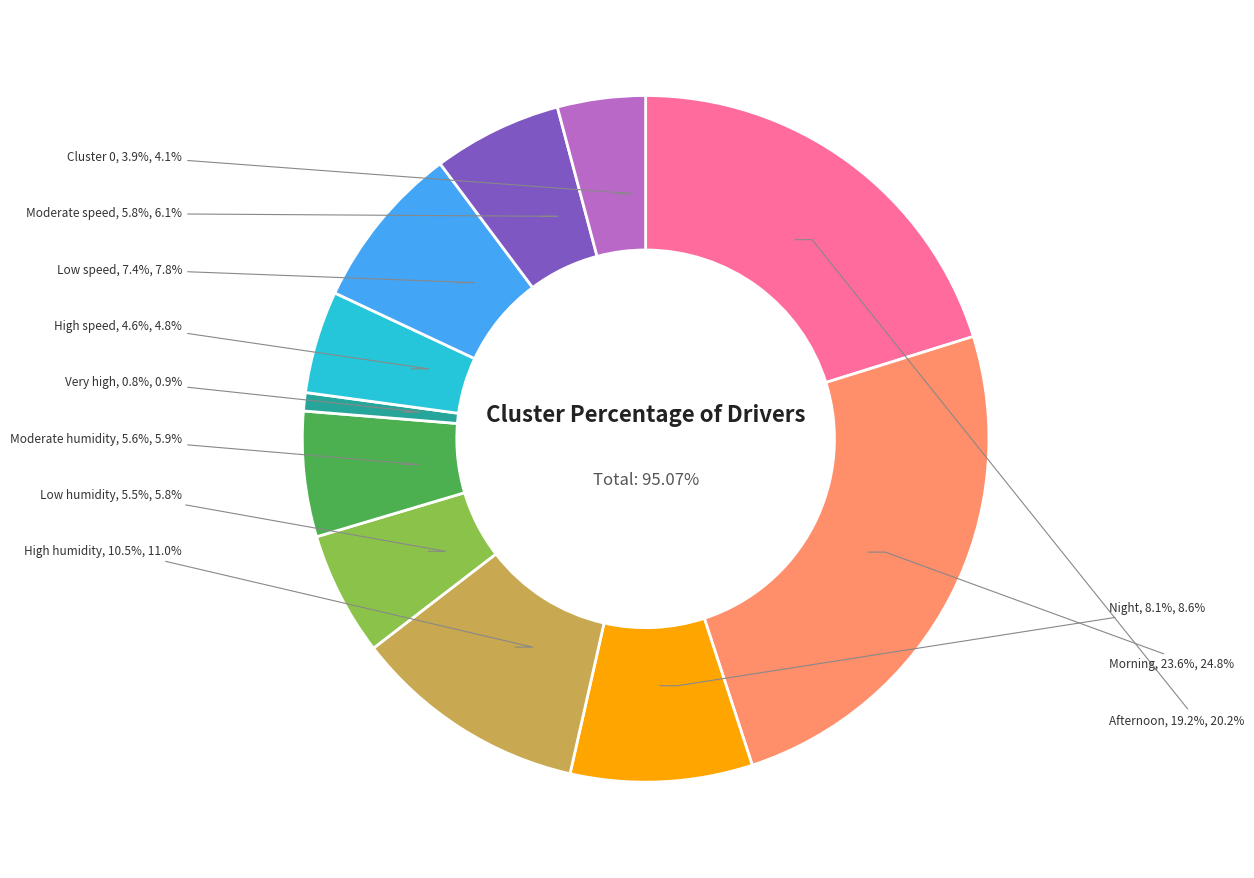

What is the change in value from Moderate humidity to Very high?

-4.8